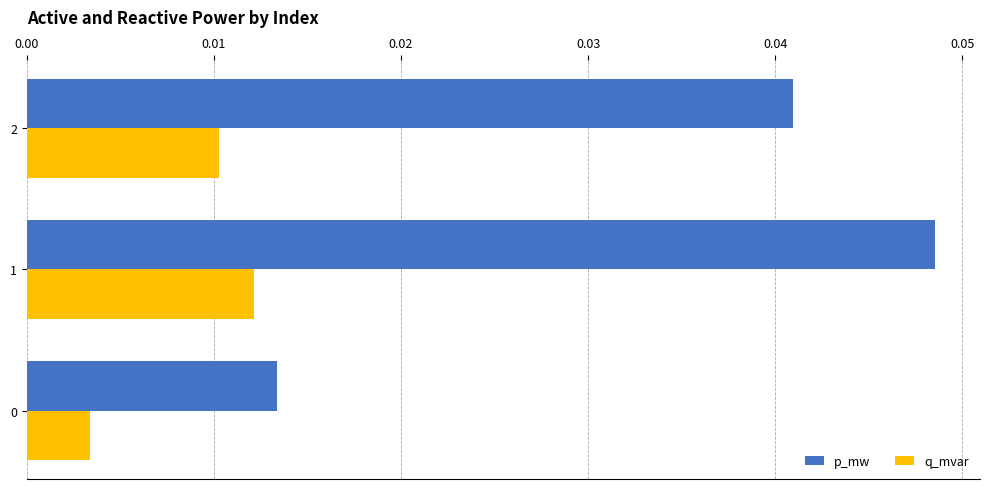

At which category is the sum across all series the highest?

1